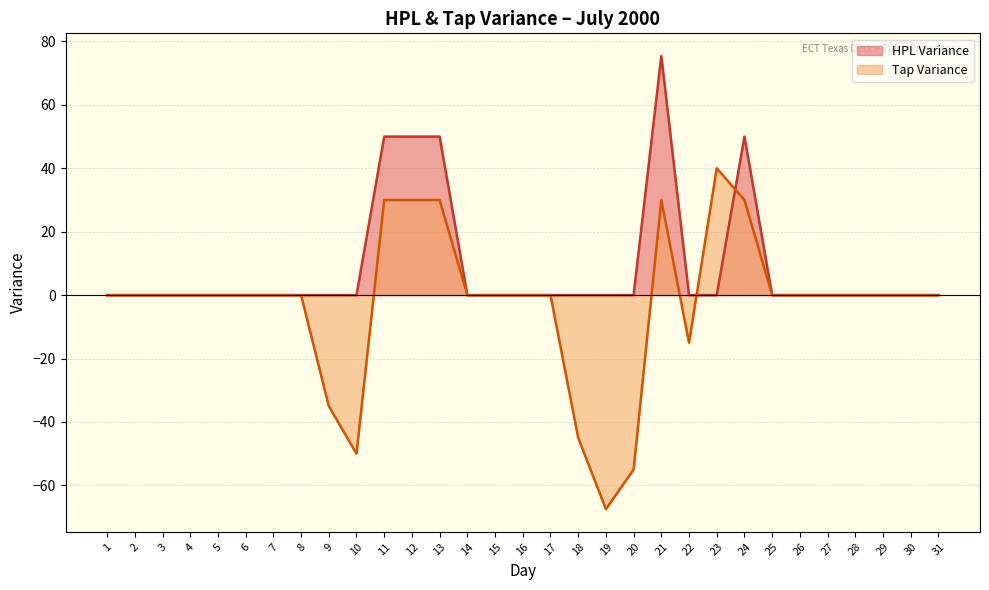

Which category has the highest value in the HPL Variance series?

21